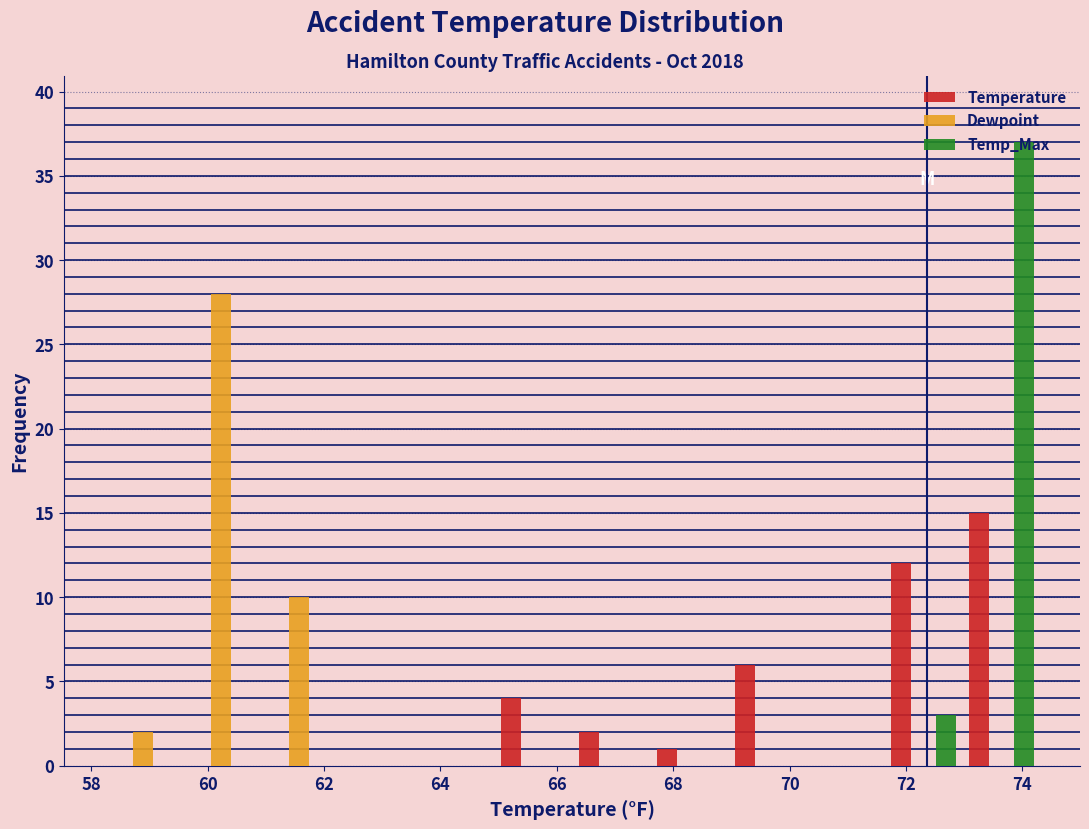

What is the height of the Temp_Max bar covering 73.0 to 74.4 on the x-axis? Neither the bar edges nor the heights are printed on the chart, so give them approximately, as read against the axes.

37